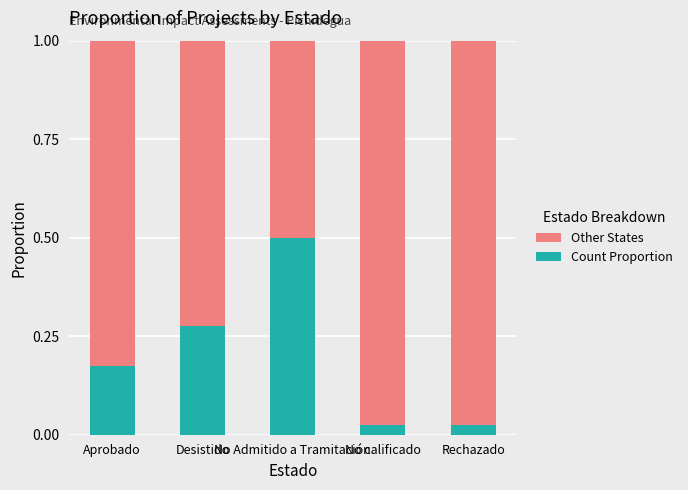

How many series are shown in this chart?

2